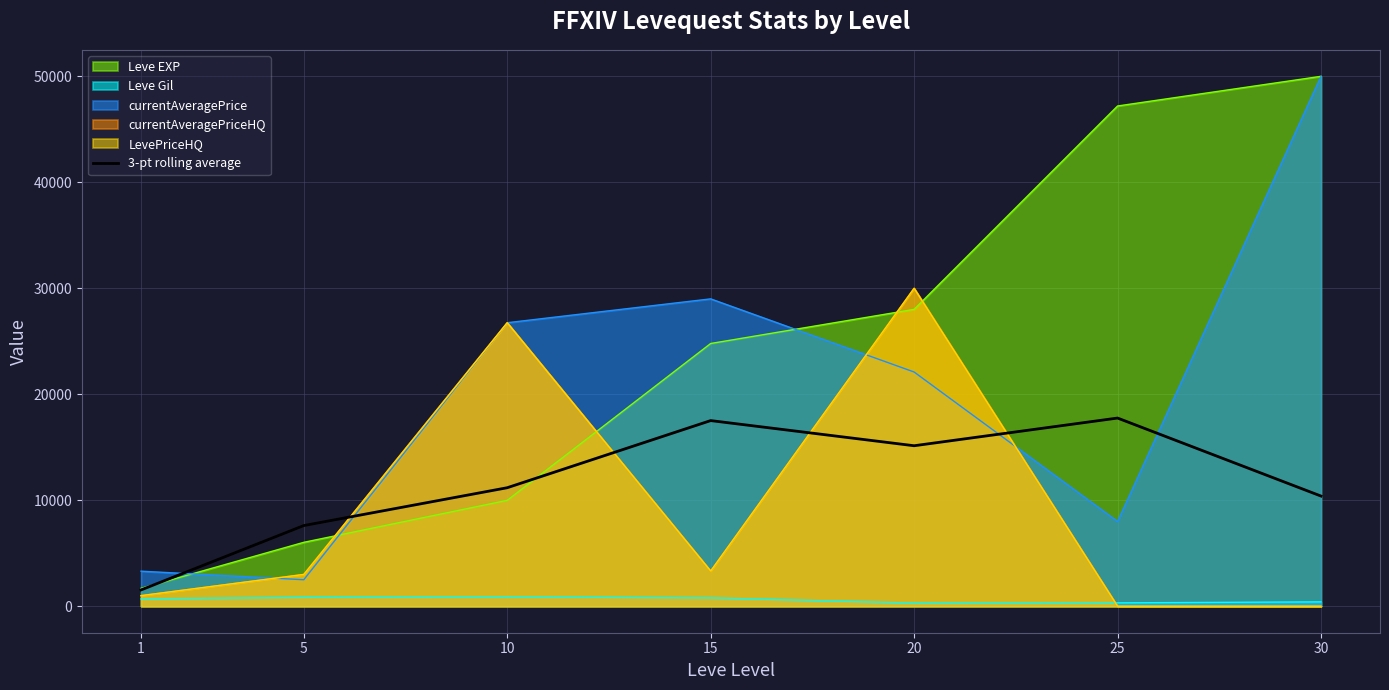

Reading left to right, list all the values displayed in this chart.

1=1537.1	5=7612.0	10=11181.2	15=17516.7	20=15143.0	25=17755.5	30=10395.3